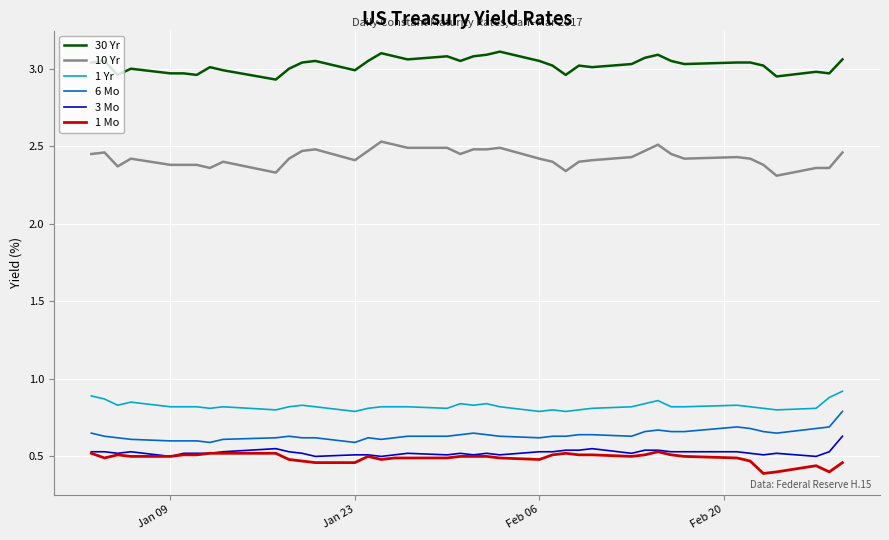

True or false: 1 Yr and 6 Mo intersect in this chart.

False